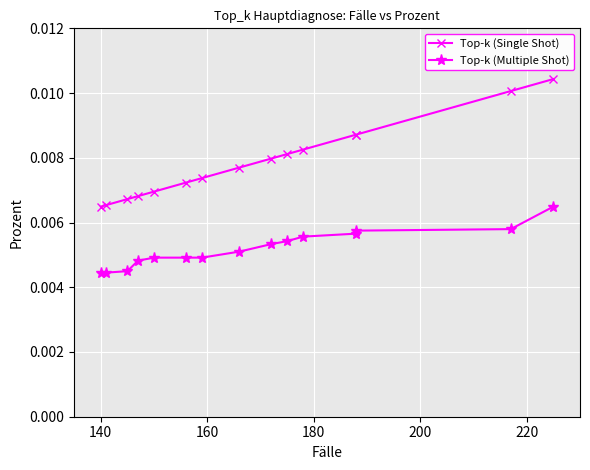

True or false: Top-k (Single Shot) and Top-k (Multiple Shot) cross at least once.

False